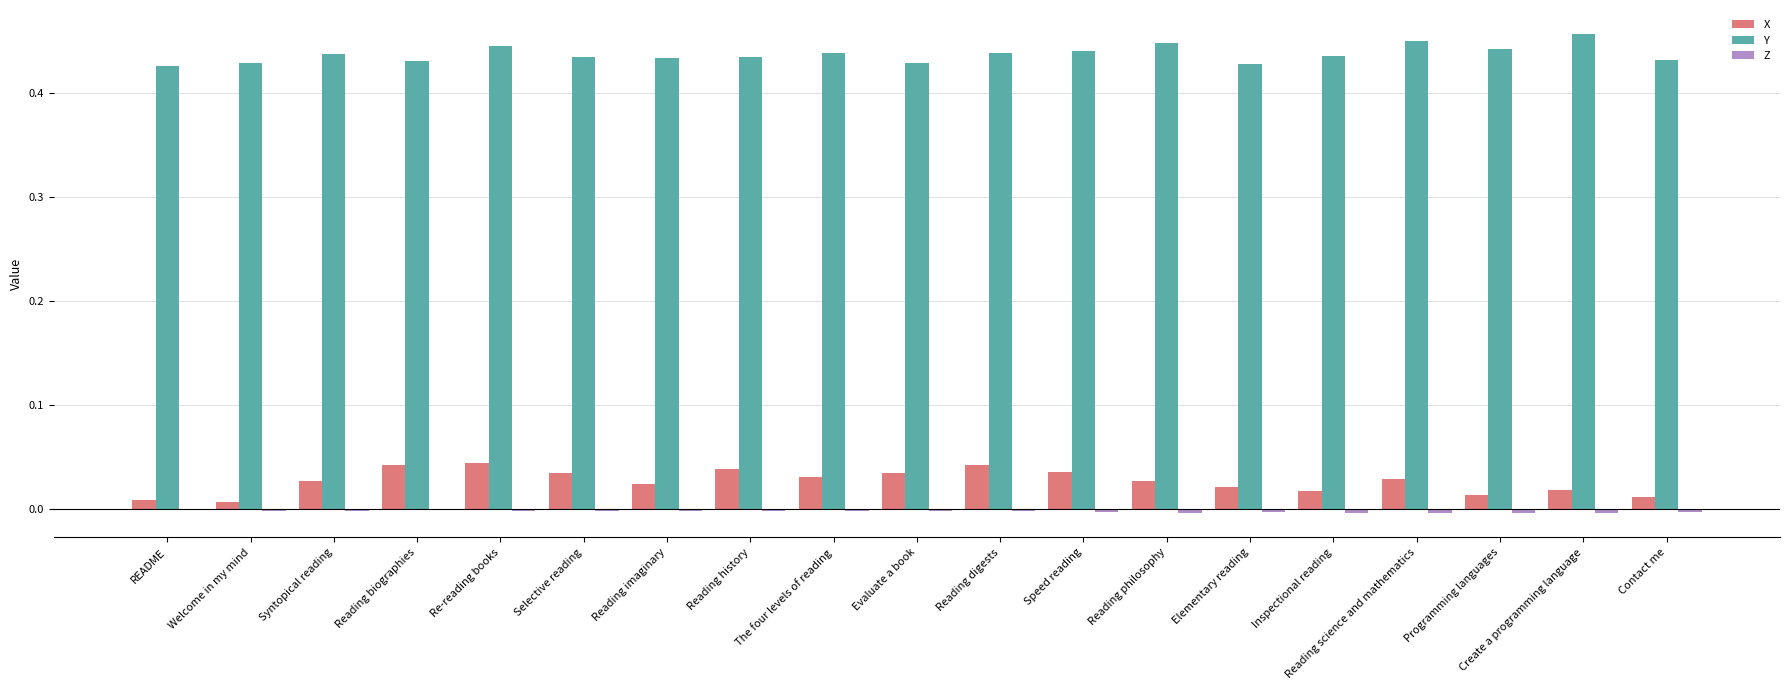

Which series has the largest total across all categories?

Y